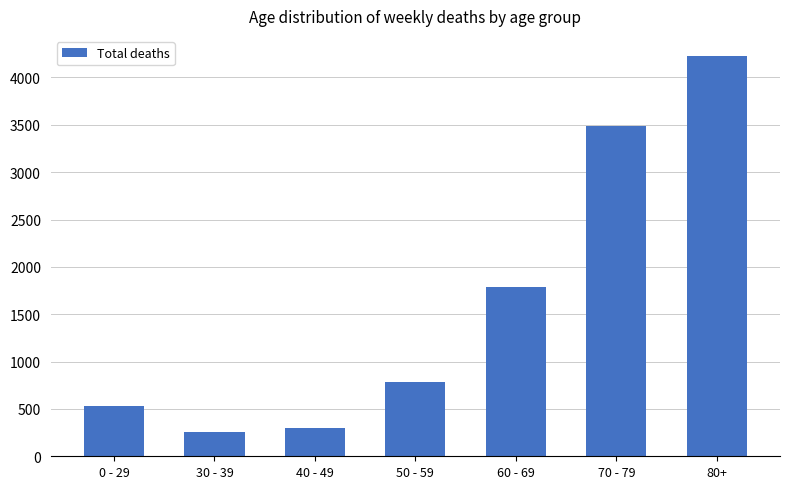

What is the label of the 2nd bar from the left?

30 - 39